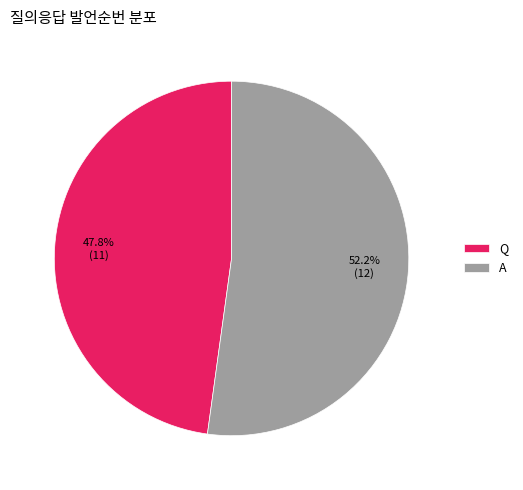

Is it true that A is 45% of the pie?

False